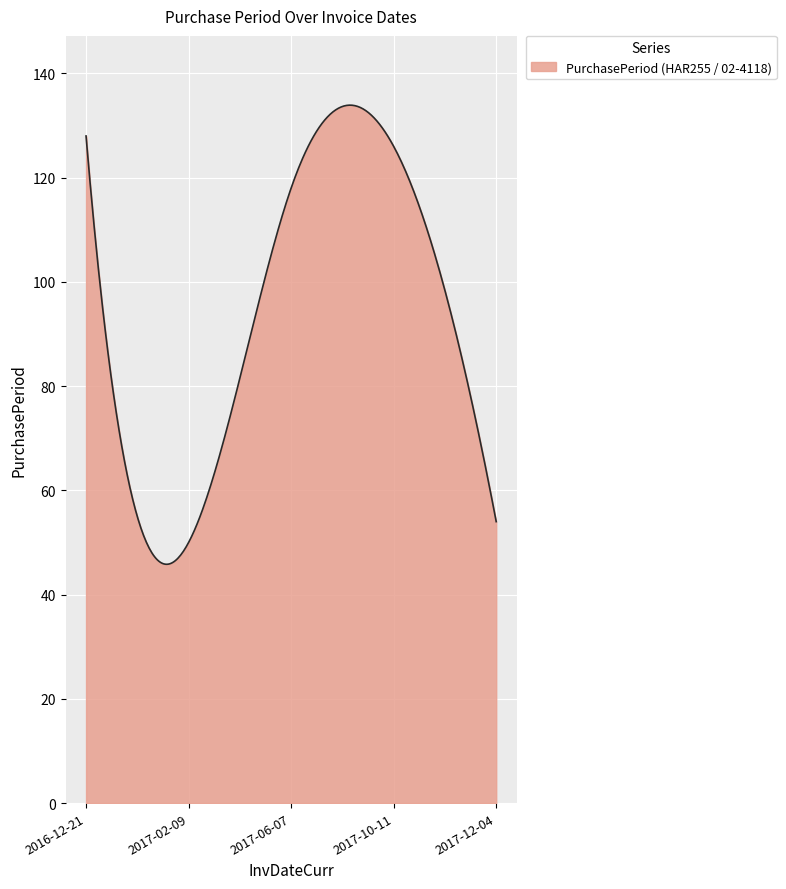

How many distinct data groups are displayed?

1